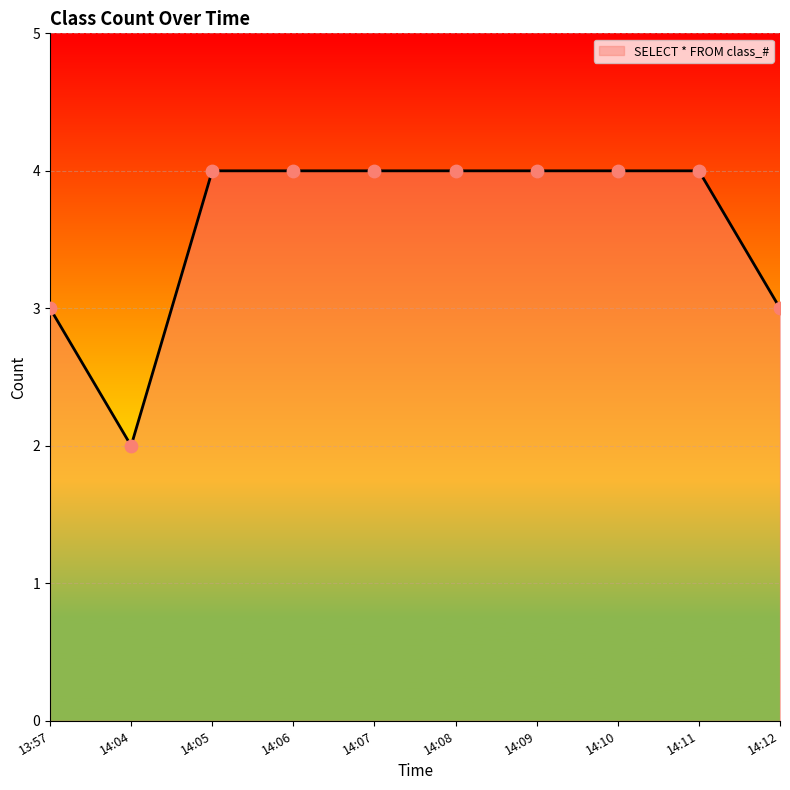

What is the change in value from 14:04 to 14:10?

+2